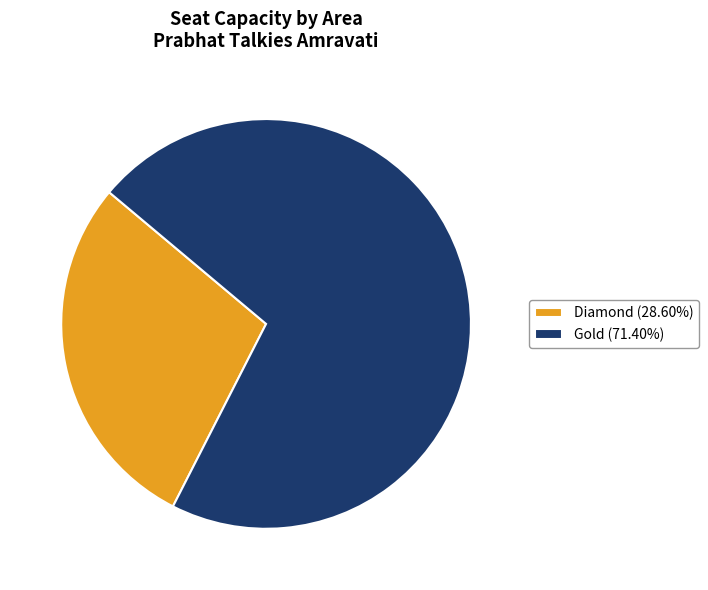

Which slice is the largest?

Gold